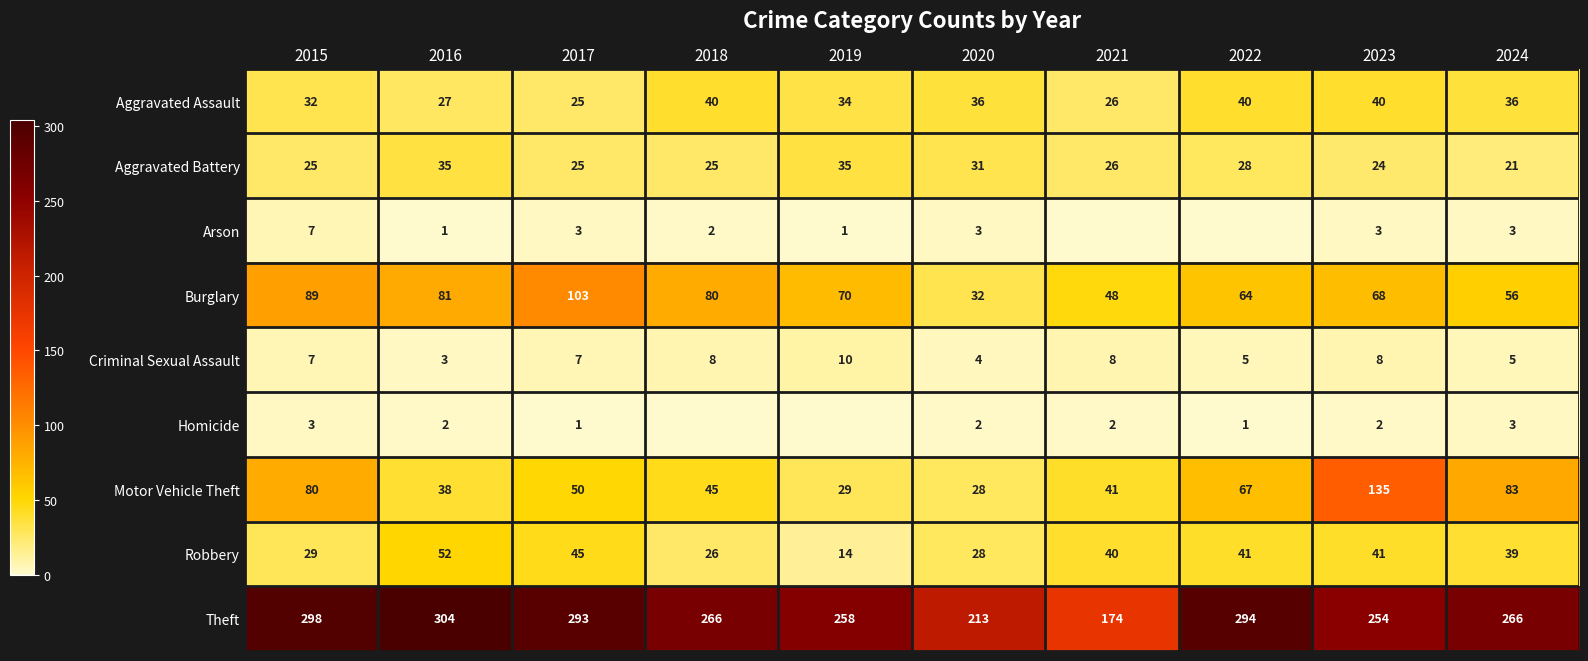

At which label is Aggravated Assault closest to 32?

2015